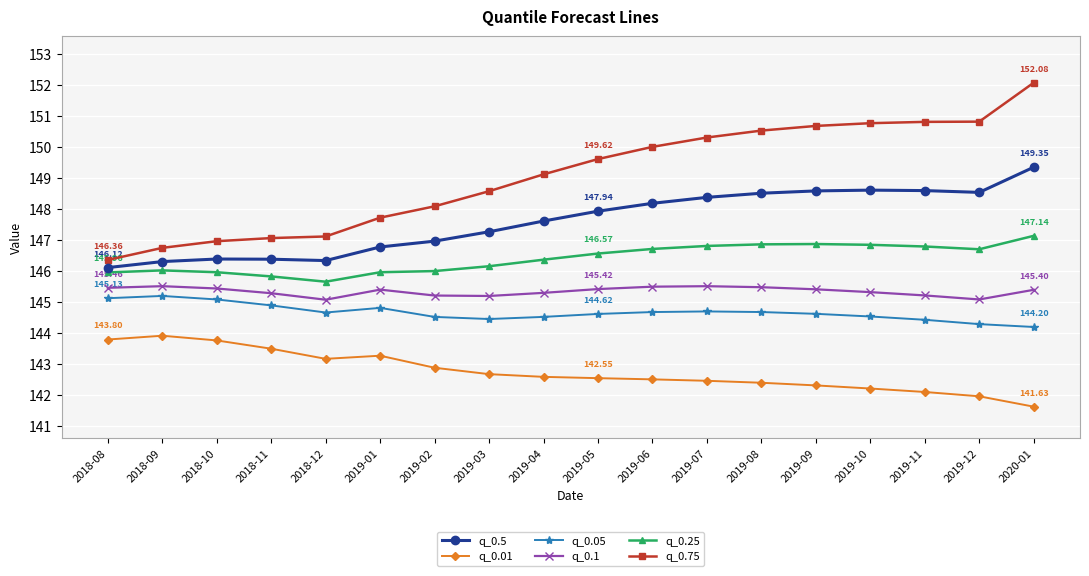

Rank the series at 2019-10 from lowest to highest value.

q_0.01, q_0.05, q_0.1, q_0.25, q_0.5, q_0.75